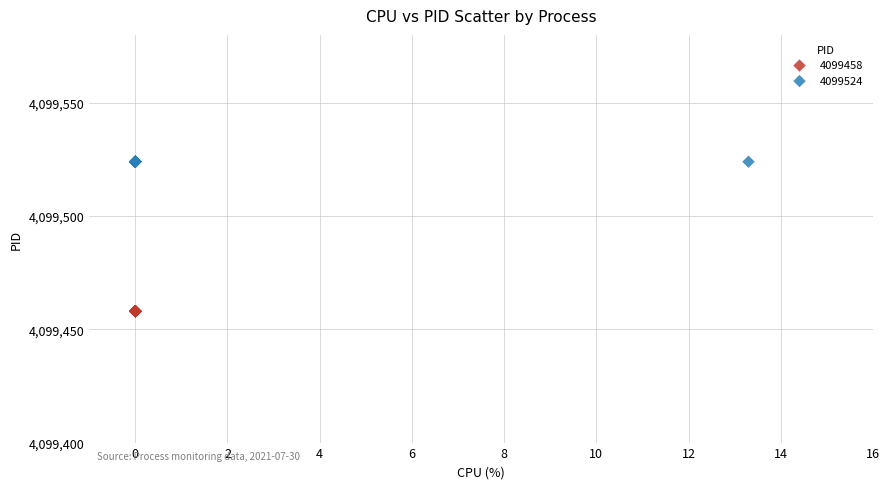

Which series contains the lowest Y value?

4099458